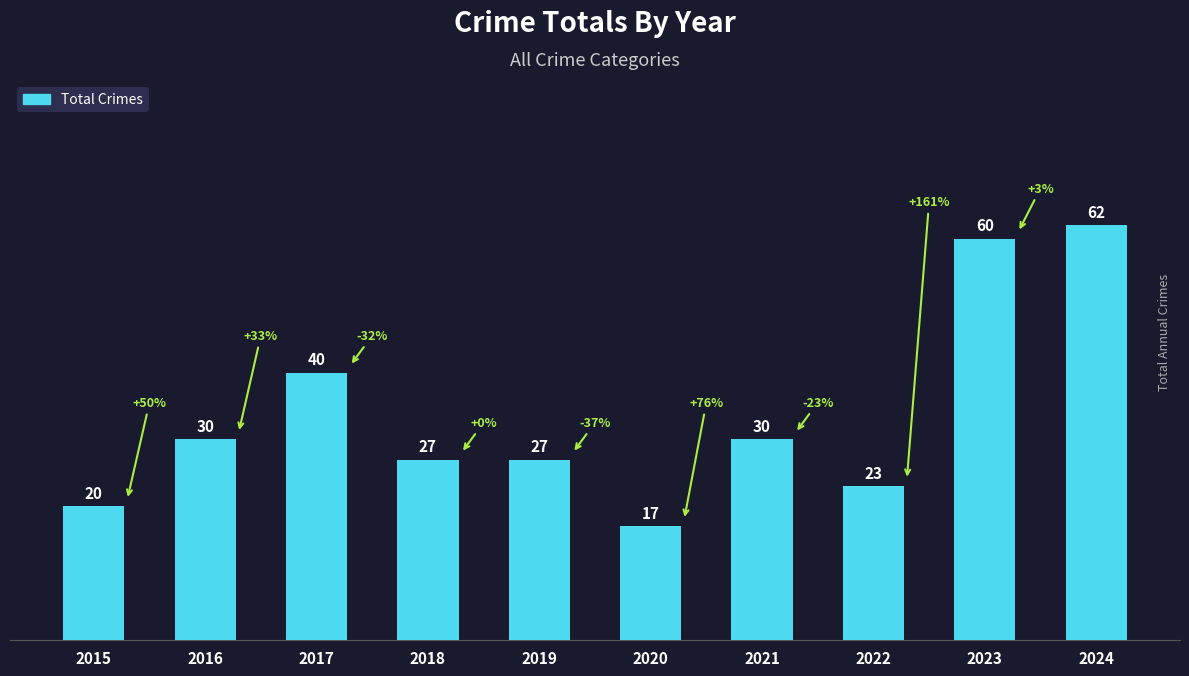

How many bars are there in total?

10